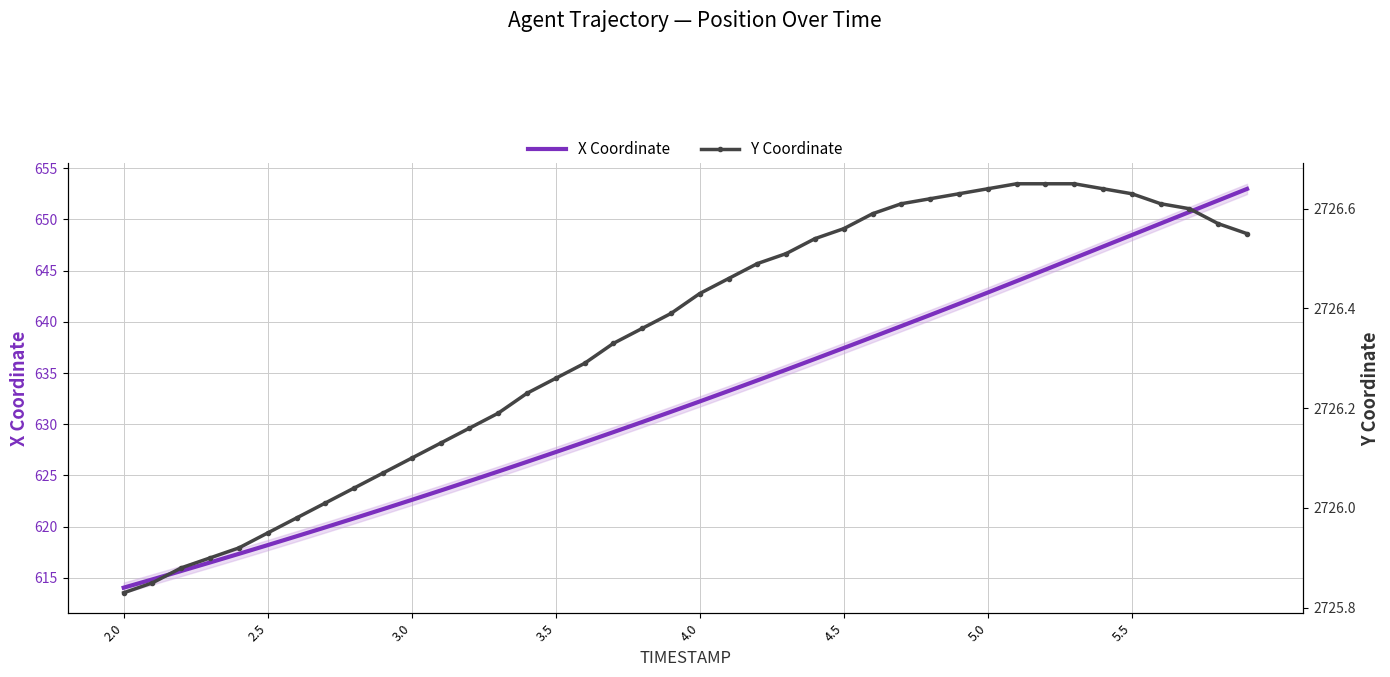

What is the minimum value for X Coordinate?

614.0